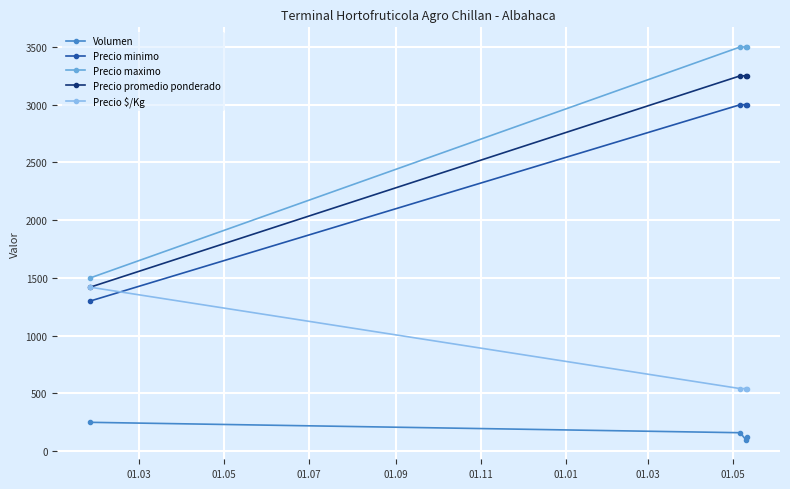

What is the value of the Precio promedio ponderado point at the 2nd from the left?

3250